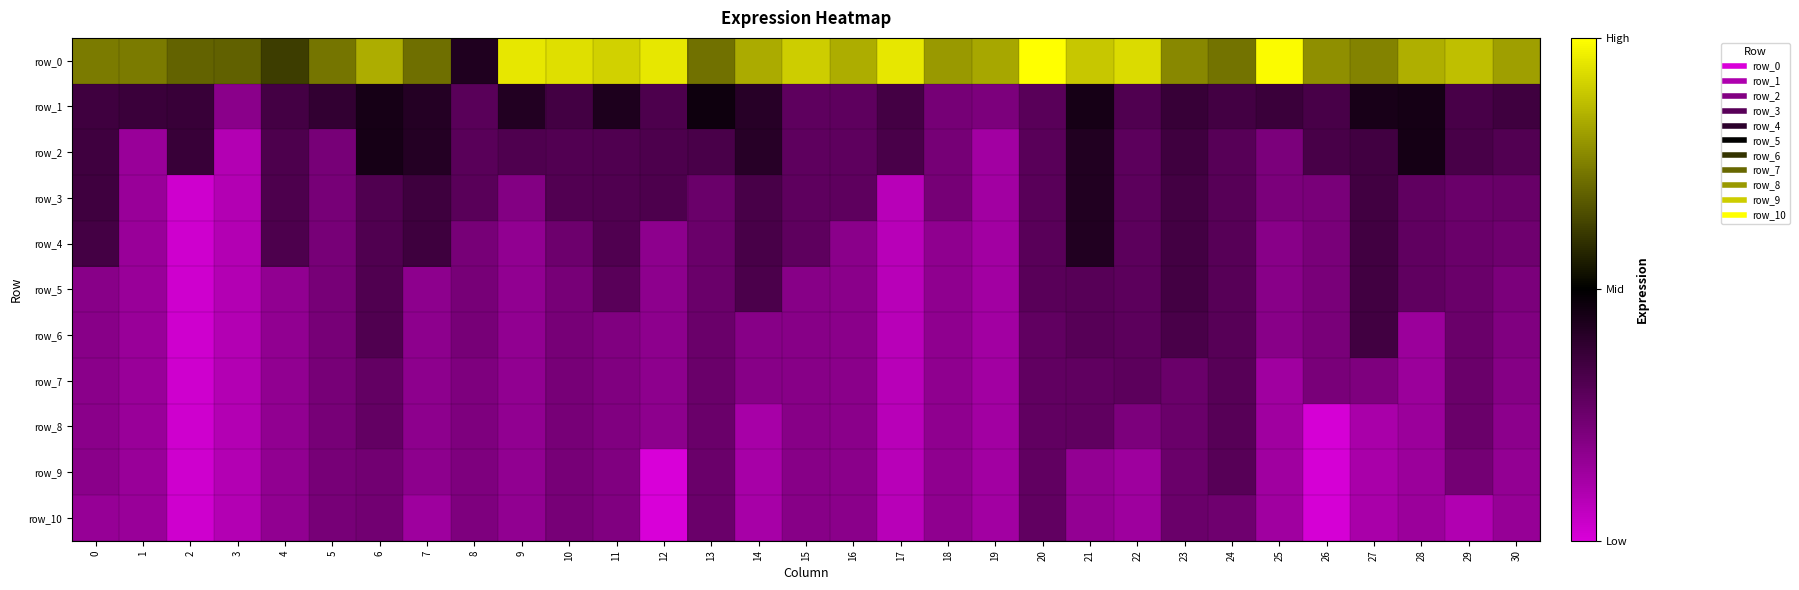

Reading left to right, what are all the values shown in this chart?

row_0: 0=521.4	1=521.4	2=521.4	3=521.4	4=521.4	5=521.4	6=521.5	7=521.4	8=521.3	9=521.5	10=521.5	11=521.5	12=521.5	13=521.4	14=521.5	15=521.5	16=521.5	17=521.5	18=521.5	19=521.5	20=521.5	21=521.5	22=521.5	23=521.4	24=521.4	25=521.5	26=521.4	27=521.4	28=521.5	29=521.5	30=521.5
row_1: 0=521.3	1=521.3	2=521.3	3=521.2	4=521.3	5=521.3	6=521.3	7=521.3	8=521.2	9=521.3	10=521.3	11=521.3	12=521.3	13=521.3	14=521.3	15=521.2	16=521.2	17=521.3	18=521.2	19=521.2	20=521.2	21=521.3	22=521.2	23=521.3	24=521.3	25=521.3	26=521.3	27=521.3	28=521.3	29=521.3	30=521.3
row_2: 0=521.3	1=521.2	2=521.3	3=521.1	4=521.3	5=521.2	6=521.3	7=521.3	8=521.2	9=521.2	10=521.2	11=521.2	12=521.3	13=521.3	14=521.3	15=521.2	16=521.2	17=521.3	18=521.2	19=521.2	20=521.2	21=521.3	22=521.2	23=521.3	24=521.2	25=521.2	26=521.3	27=521.3	28=521.3	29=521.3	30=521.2
row_3: 0=521.3	1=521.2	2=521.1	3=521.1	4=521.3	5=521.2	6=521.2	7=521.3	8=521.2	9=521.2	10=521.2	11=521.2	12=521.3	13=521.2	14=521.3	15=521.2	16=521.2	17=521.1	18=521.2	19=521.2	20=521.2	21=521.3	22=521.2	23=521.3	24=521.2	25=521.2	26=521.2	27=521.3	28=521.2	29=521.2	30=521.2
row_4: 0=521.3	1=521.2	2=521.1	3=521.1	4=521.3	5=521.2	6=521.2	7=521.3	8=521.2	9=521.2	10=521.2	11=521.2	12=521.2	13=521.2	14=521.3	15=521.2	16=521.2	17=521.1	18=521.2	19=521.2	20=521.2	21=521.3	22=521.2	23=521.3	24=521.2	25=521.2	26=521.2	27=521.3	28=521.2	29=521.2	30=521.2
row_5: 0=521.2	1=521.2	2=521.1	3=521.1	4=521.2	5=521.2	6=521.2	7=521.2	8=521.2	9=521.2	10=521.2	11=521.2	12=521.2	13=521.2	14=521.3	15=521.2	16=521.2	17=521.1	18=521.2	19=521.2	20=521.2	21=521.2	22=521.2	23=521.3	24=521.2	25=521.2	26=521.2	27=521.3	28=521.2	29=521.2	30=521.2
row_6: 0=521.2	1=521.2	2=521.1	3=521.1	4=521.2	5=521.2	6=521.2	7=521.2	8=521.2	9=521.2	10=521.2	11=521.2	12=521.2	13=521.2	14=521.2	15=521.2	16=521.2	17=521.1	18=521.2	19=521.2	20=521.2	21=521.2	22=521.2	23=521.3	24=521.2	25=521.2	26=521.2	27=521.3	28=521.2	29=521.2	30=521.2
row_7: 0=521.2	1=521.2	2=521.1	3=521.1	4=521.2	5=521.2	6=521.2	7=521.2	8=521.2	9=521.2	10=521.2	11=521.2	12=521.2	13=521.2	14=521.2	15=521.2	16=521.2	17=521.1	18=521.2	19=521.2	20=521.2	21=521.2	22=521.2	23=521.2	24=521.2	25=521.2	26=521.2	27=521.2	28=521.2	29=521.2	30=521.2
row_8: 0=521.2	1=521.2	2=521.1	3=521.1	4=521.2	5=521.2	6=521.2	7=521.2	8=521.2	9=521.2	10=521.2	11=521.2	12=521.2	13=521.2	14=521.2	15=521.2	16=521.2	17=521.1	18=521.2	19=521.2	20=521.2	21=521.2	22=521.2	23=521.2	24=521.2	25=521.2	26=521.1	27=521.2	28=521.2	29=521.2	30=521.2
row_9: 0=521.2	1=521.2	2=521.1	3=521.1	4=521.2	5=521.2	6=521.2	7=521.2	8=521.2	9=521.2	10=521.2	11=521.2	12=521.1	13=521.2	14=521.2	15=521.2	16=521.2	17=521.1	18=521.2	19=521.2	20=521.2	21=521.2	22=521.2	23=521.2	24=521.2	25=521.2	26=521.1	27=521.2	28=521.2	29=521.2	30=521.2
row_10: 0=521.2	1=521.2	2=521.1	3=521.1	4=521.2	5=521.2	6=521.2	7=521.2	8=521.2	9=521.2	10=521.2	11=521.2	12=521.1	13=521.2	14=521.2	15=521.2	16=521.2	17=521.1	18=521.2	19=521.2	20=521.2	21=521.2	22=521.2	23=521.2	24=521.2	25=521.2	26=521.1	27=521.2	28=521.2	29=521.2	30=521.2